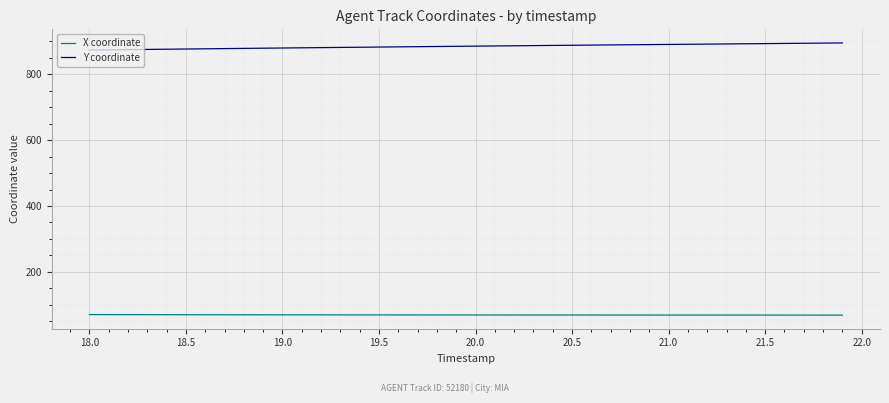

True or false: X coordinate and Y coordinate cross at least once.

False